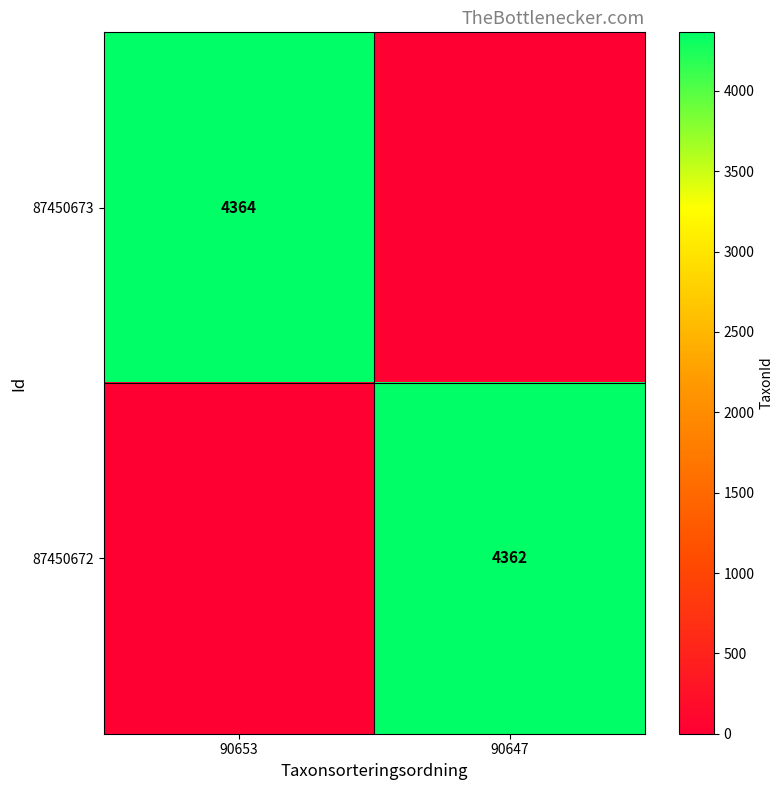

Is it true that 87450672 equals 4362 at 90647?

True